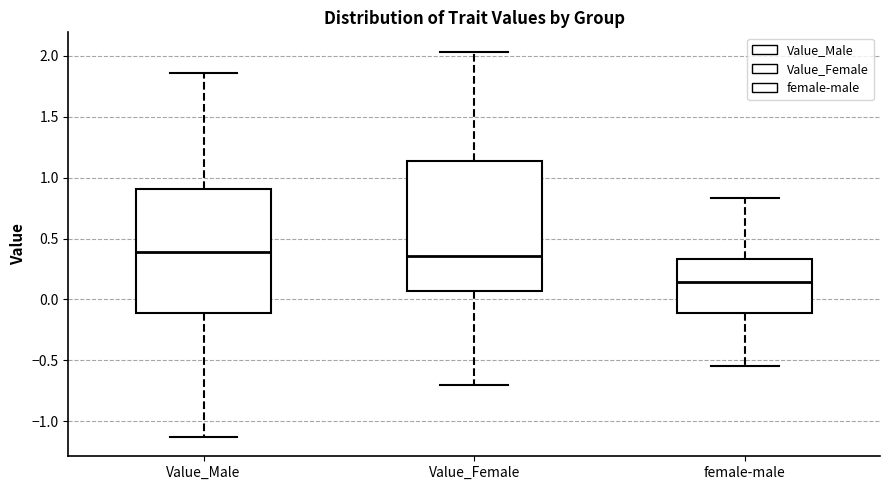

Which box has the lowest median line?

female-male